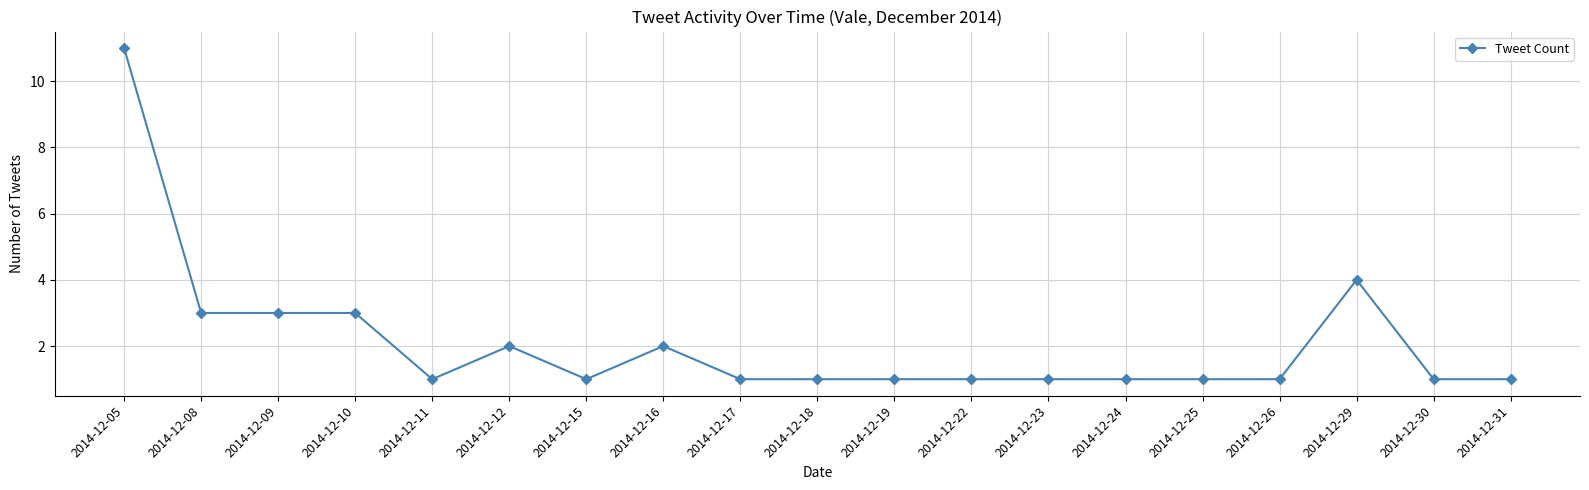

Which label corresponds to the largest value in the chart?

2014-12-05